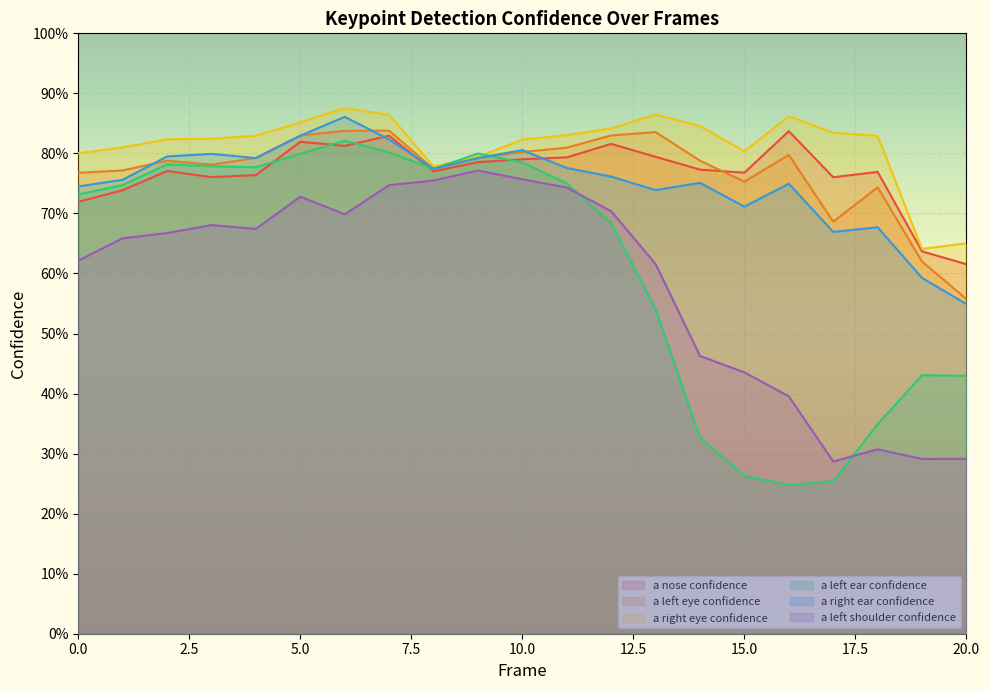

What is the minimum value shown in the chart?

0.2